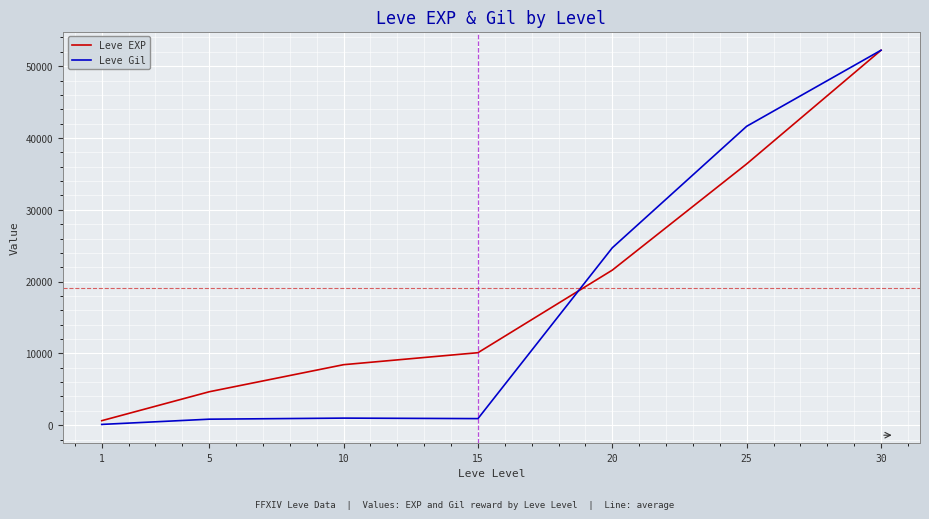

How many interior local peaks does the Leve Gil series have?

1